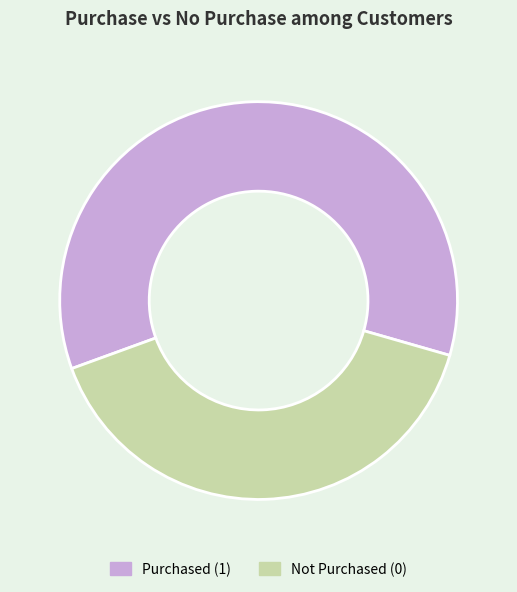

Which has a higher value, Not Purchased (0) or Purchased (1)?

Purchased (1)